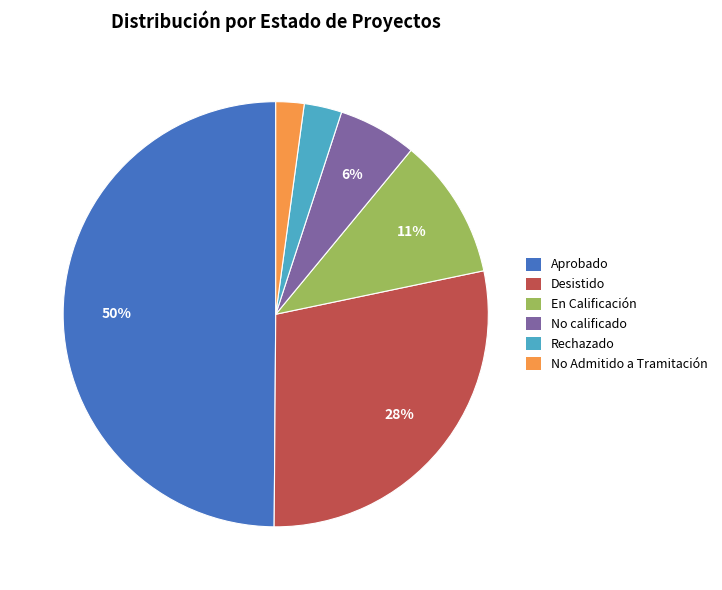

Which slice is the smallest?

No Admitido a Tramitación